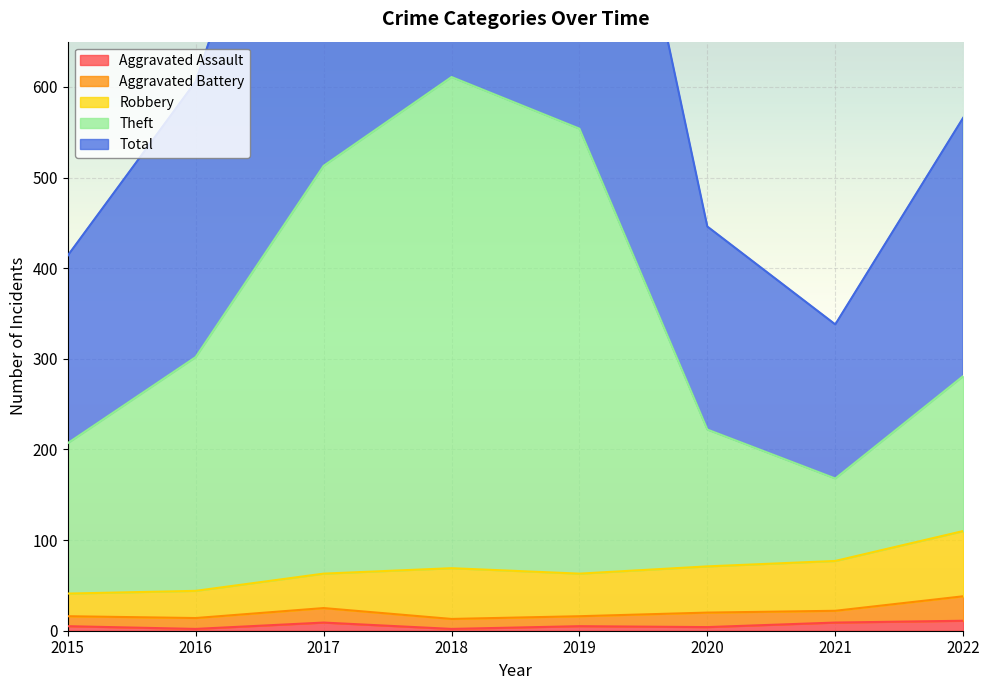

How many interior local valleys does the Theft series have?

1